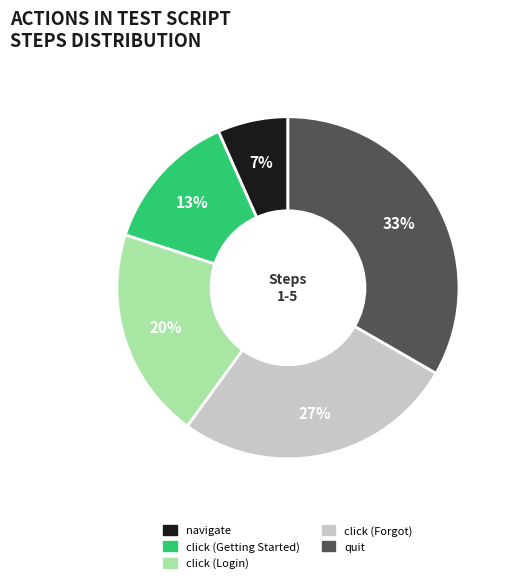

Count the number of slices in the pie.

5